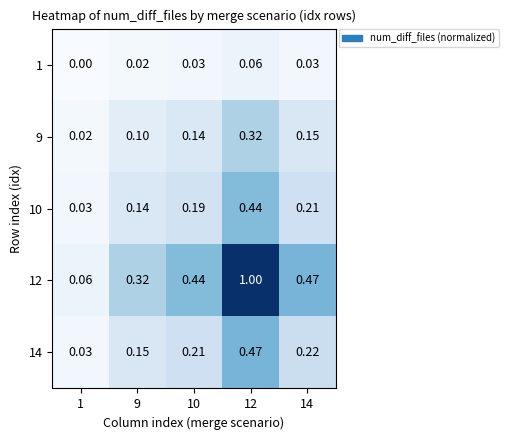

Is the value of 14 at 14 greater than the value of 12 at 10?

No